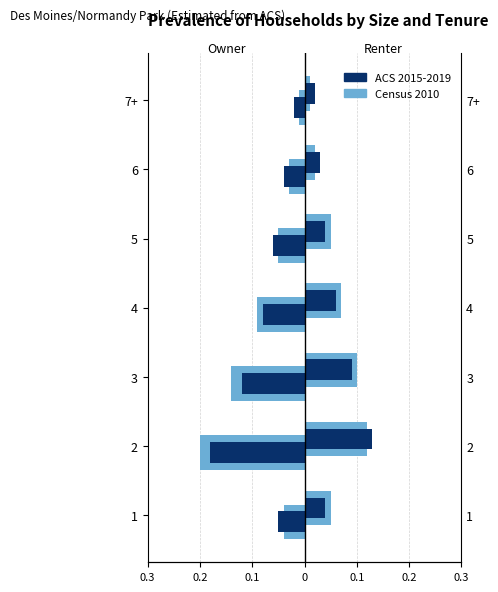

Is it true that ACS 2015-2019 equals -0.1 at 0?

False